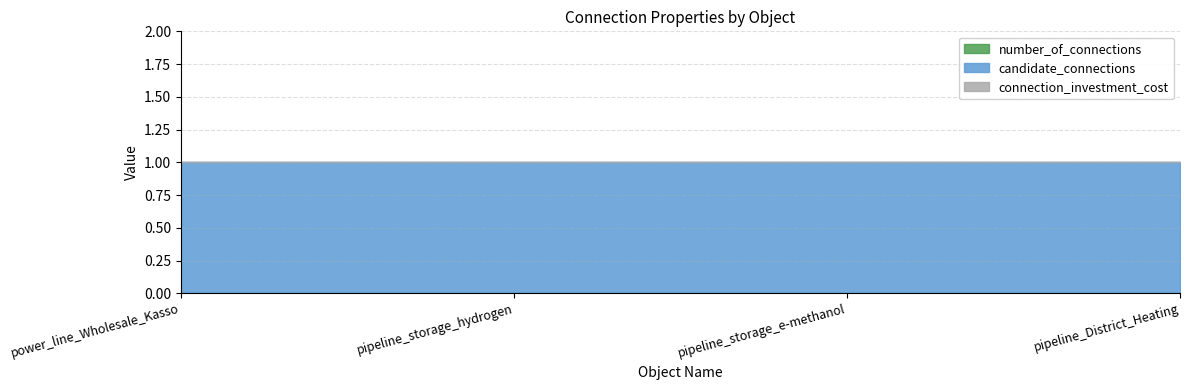

What are all the series names shown in the legend?

number_of_connections, candidate_connections, connection_investment_cost